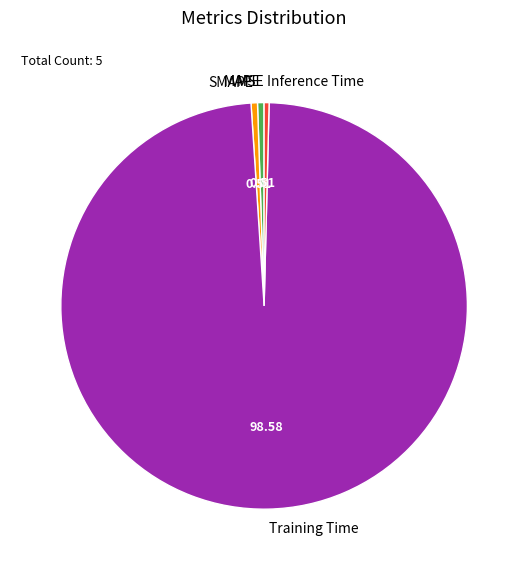

Which slice is the largest?

Training Time